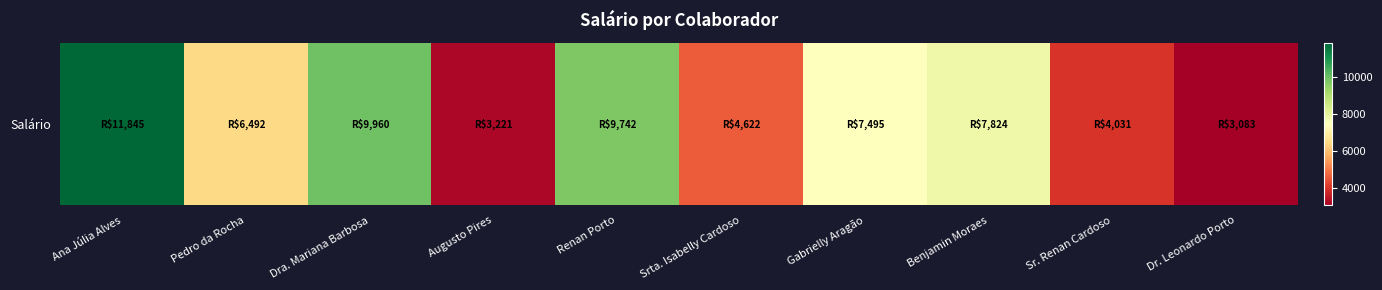

Where is the data nearest to the value 7463?

Gabrielly Aragão